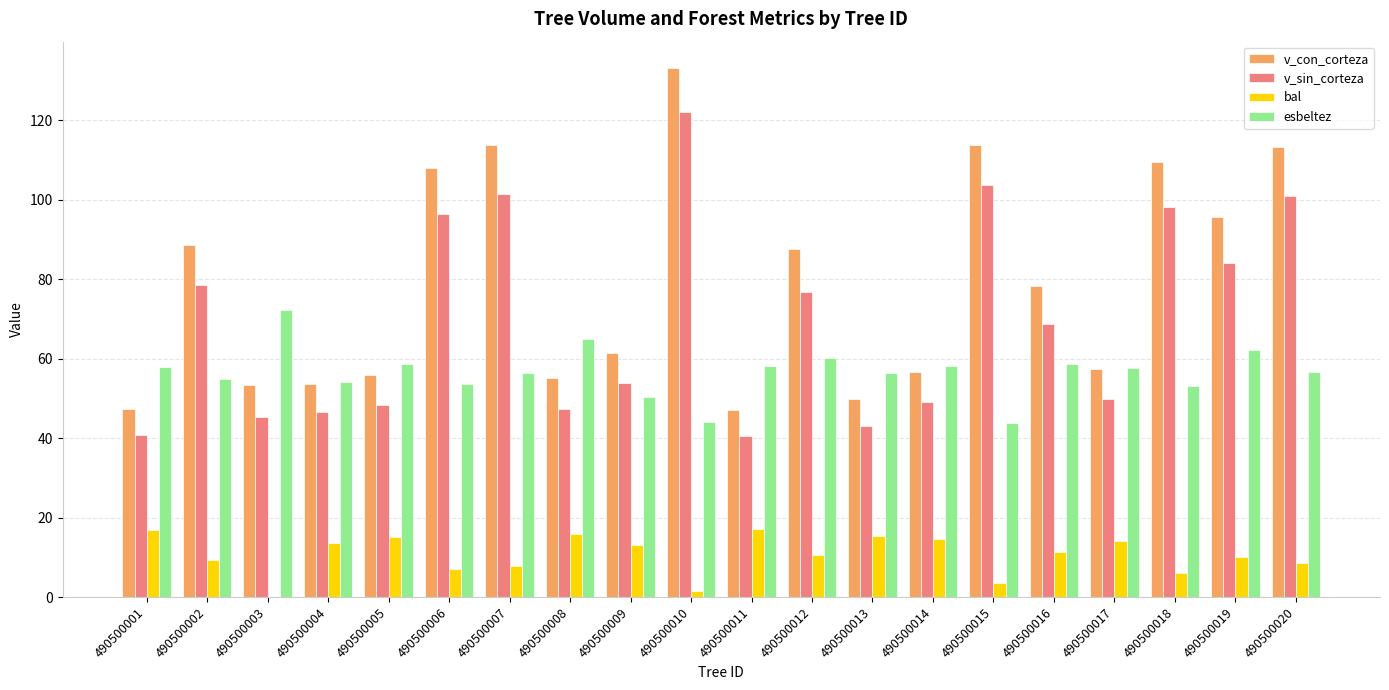

What is the maximum value for v_sin_corteza?

122.0